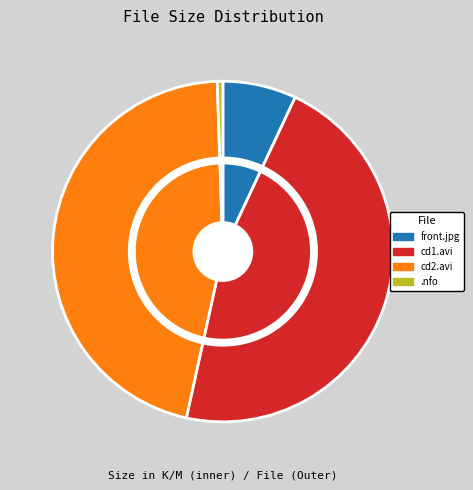

What percentage is NOT represented by nympho-ostparody.cd2.avi?

54.0%